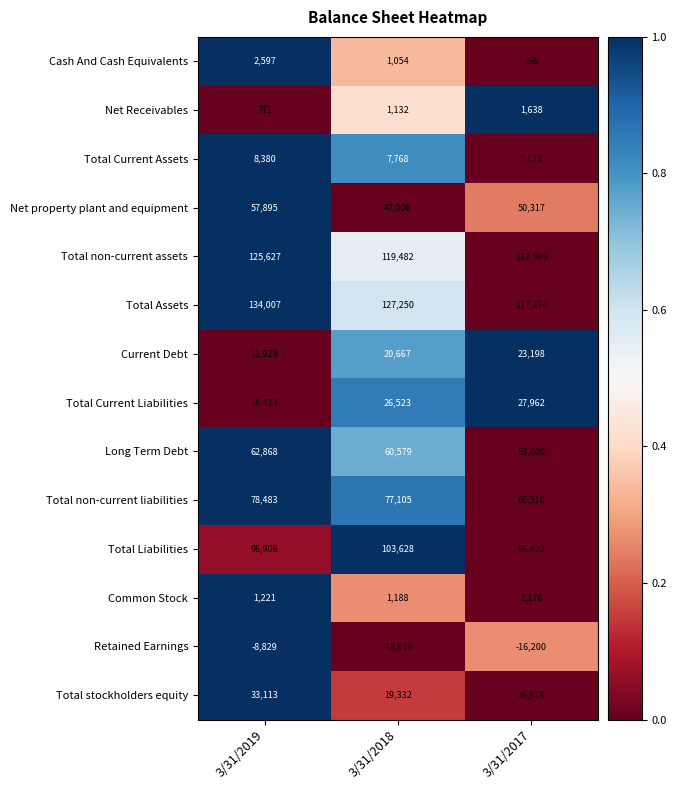

The Common Stock series shows 487 at 3/31/2018. True or false?

False